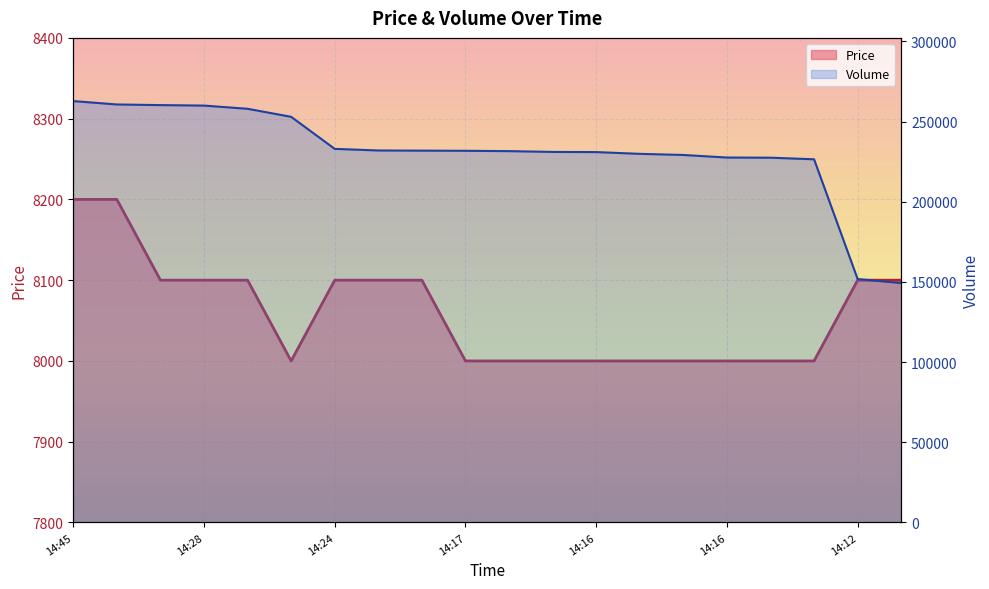

What is the sum of all Volume values?

4619200